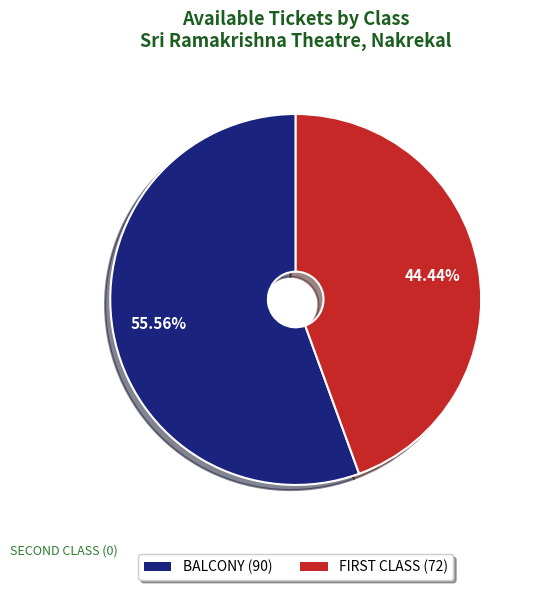

Count the number of slices in the pie.

2